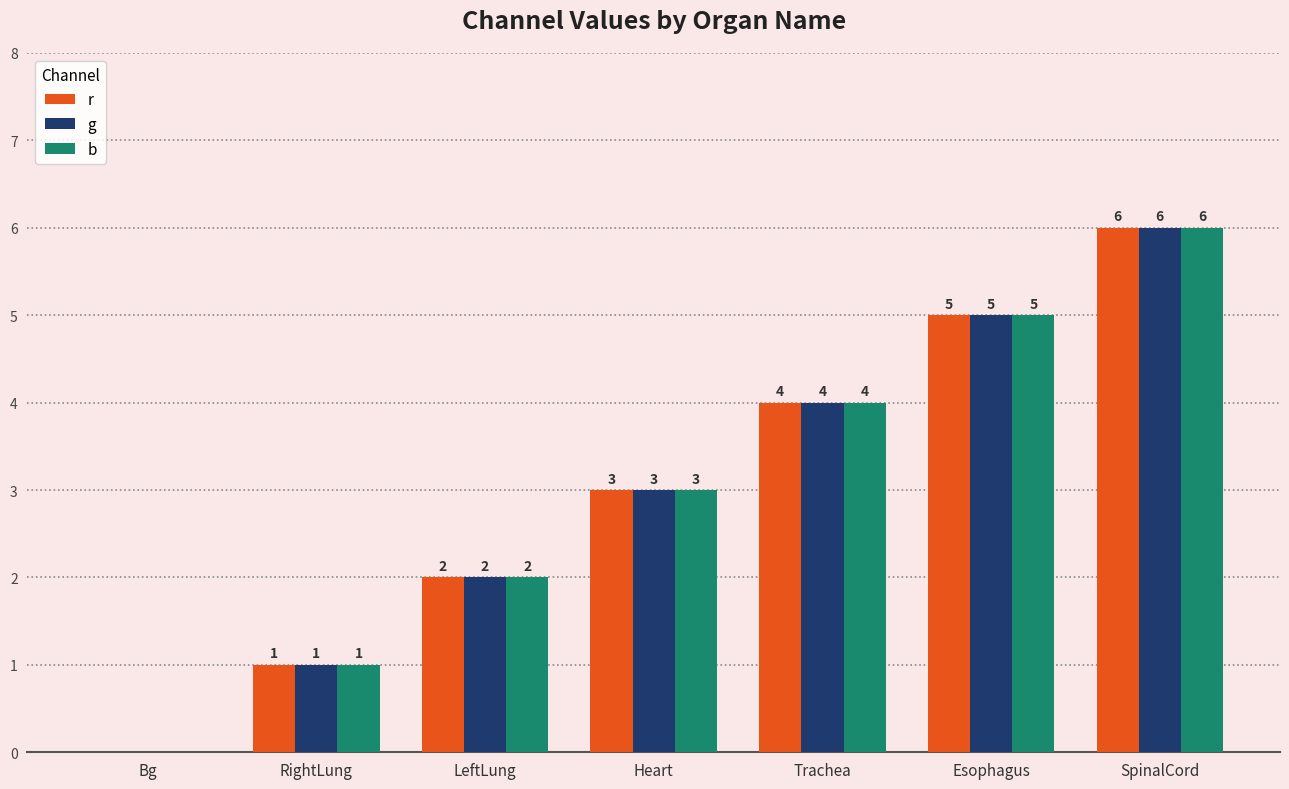

What is the greatest value displayed?

6